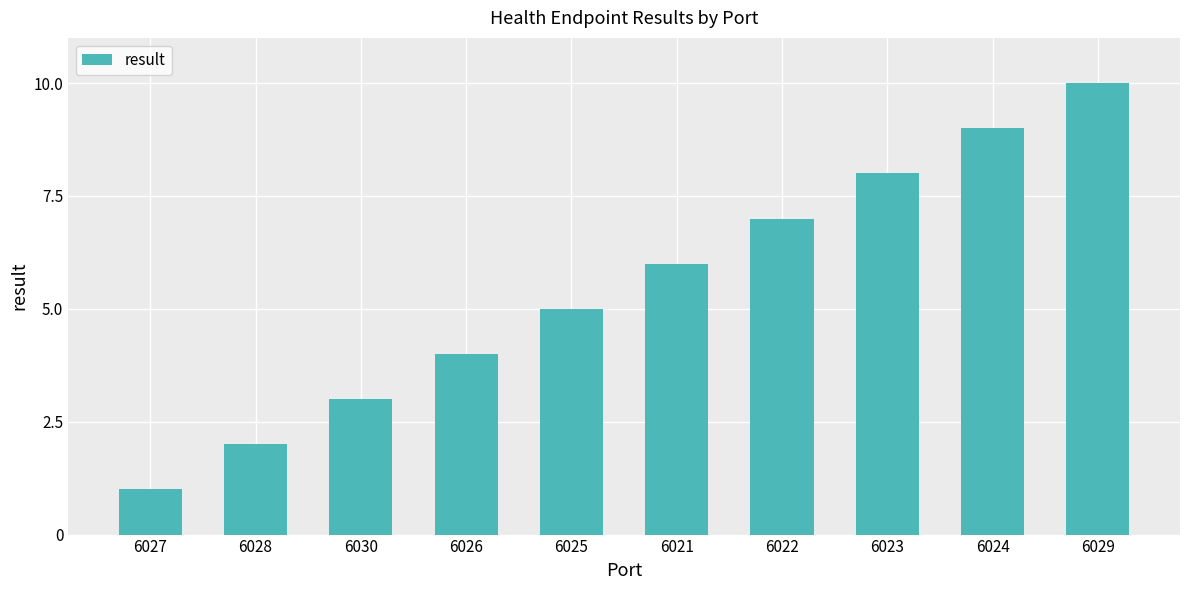

Count the number of data series in this chart.

1